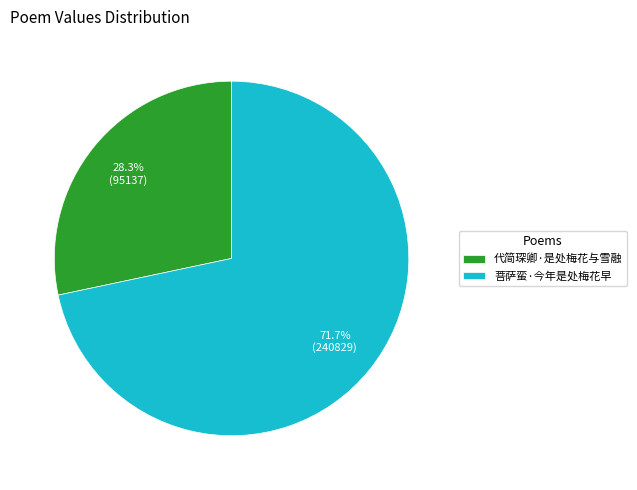

How many segments does this pie chart have?

2